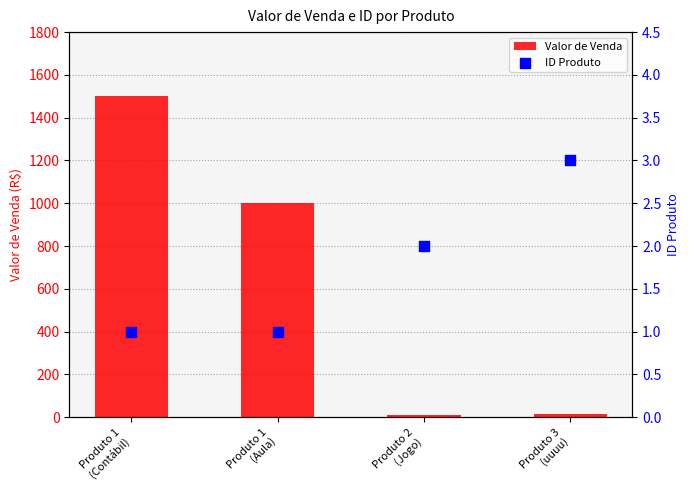

Which series has the largest total across all categories?

Valor de Venda